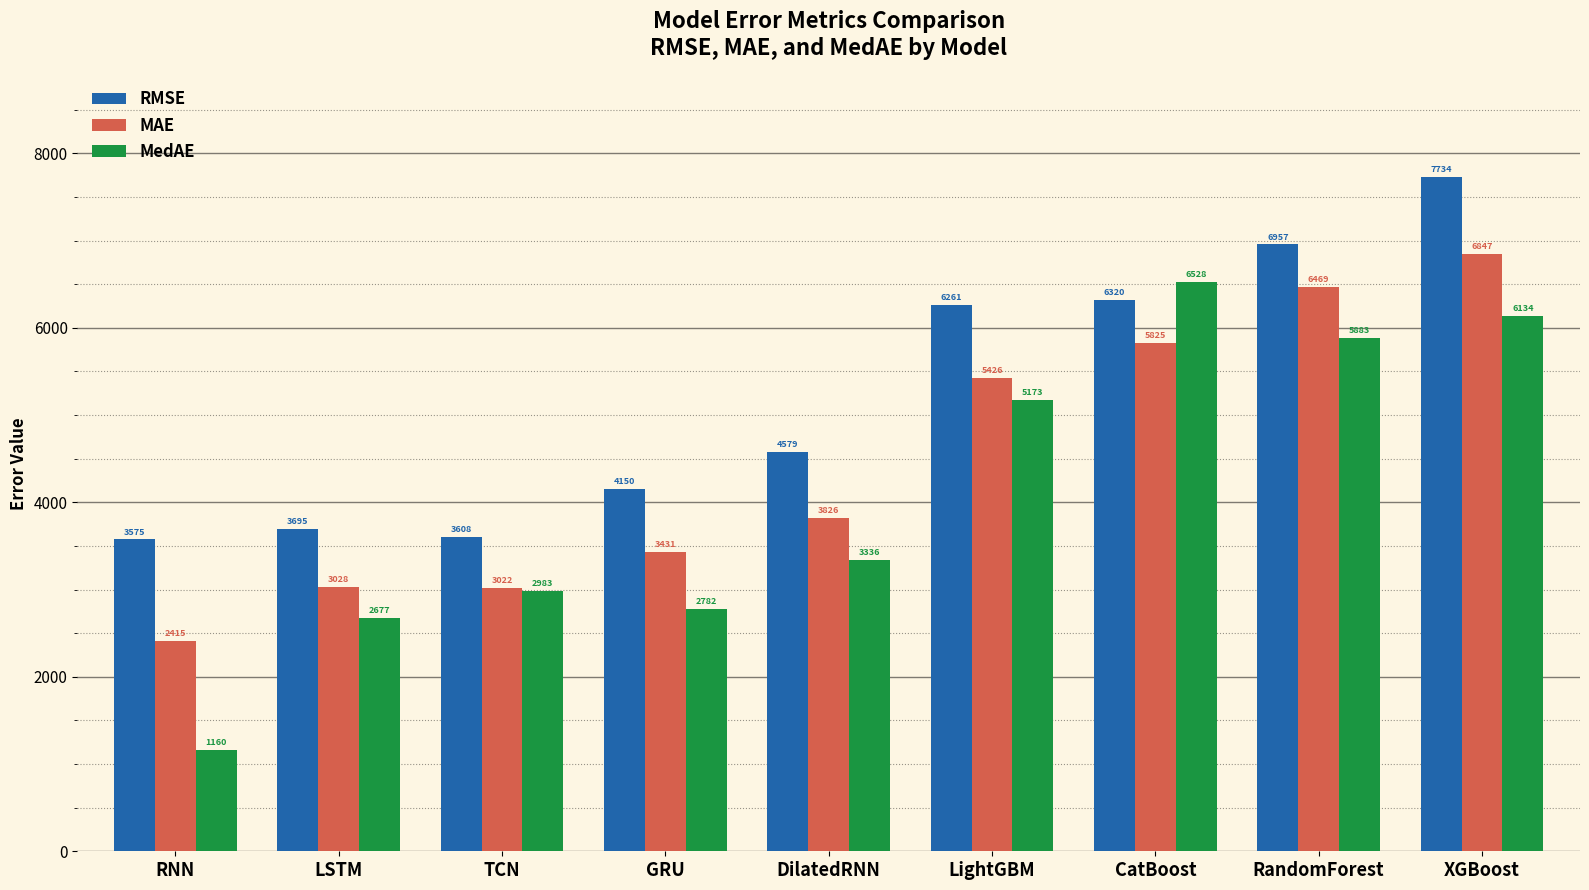

How many values in the MedAE series exceed 3336?

5